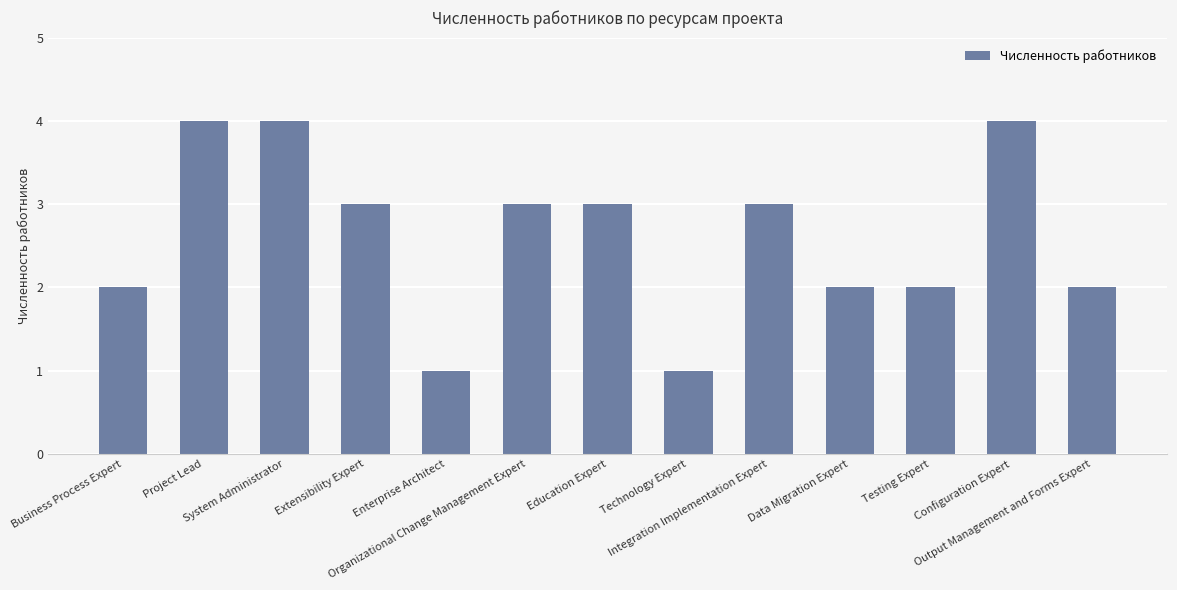

What is the value of the 5th bar from the left?

1